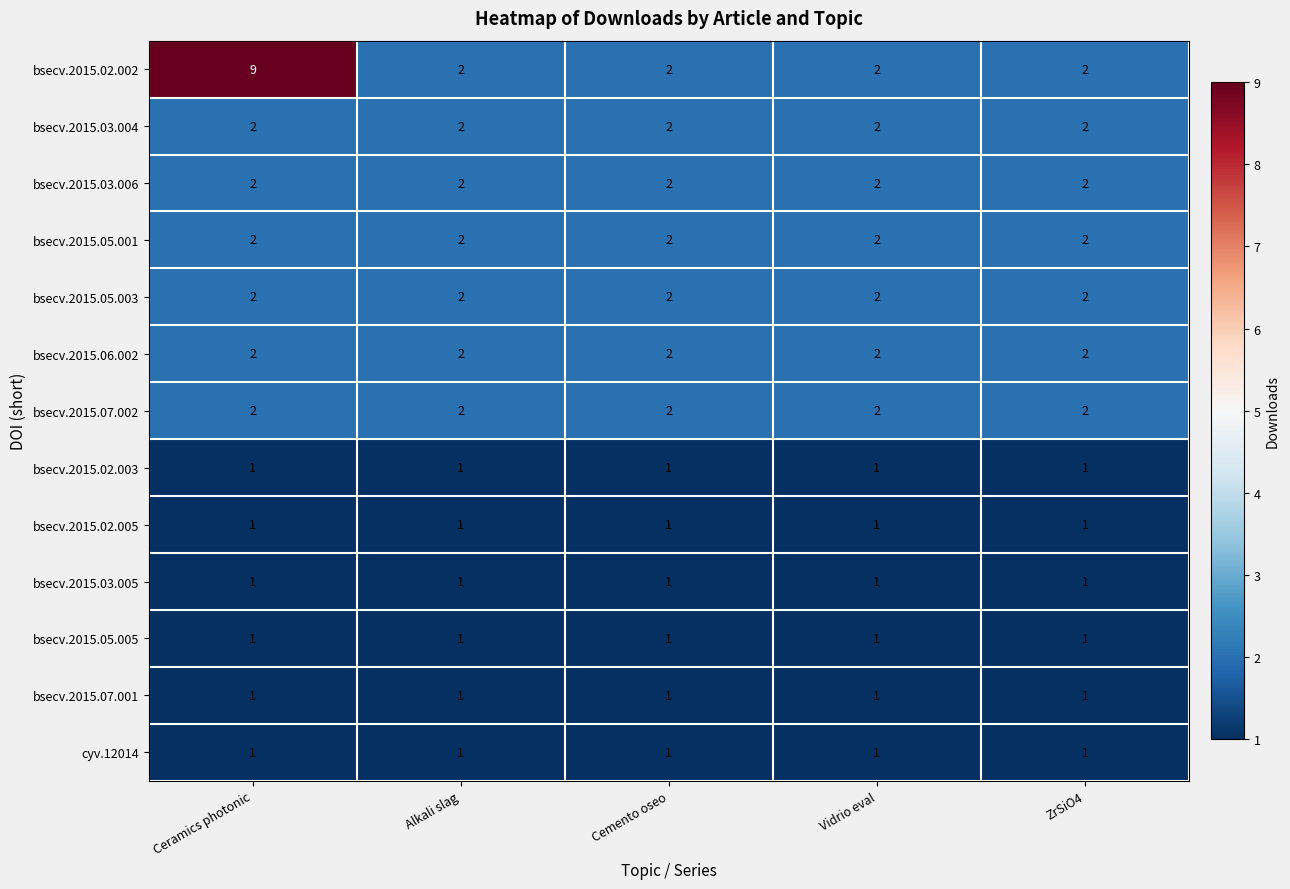

True or false: bsecv.2015.06.002 has a value of 3 at Alkali slag.

False